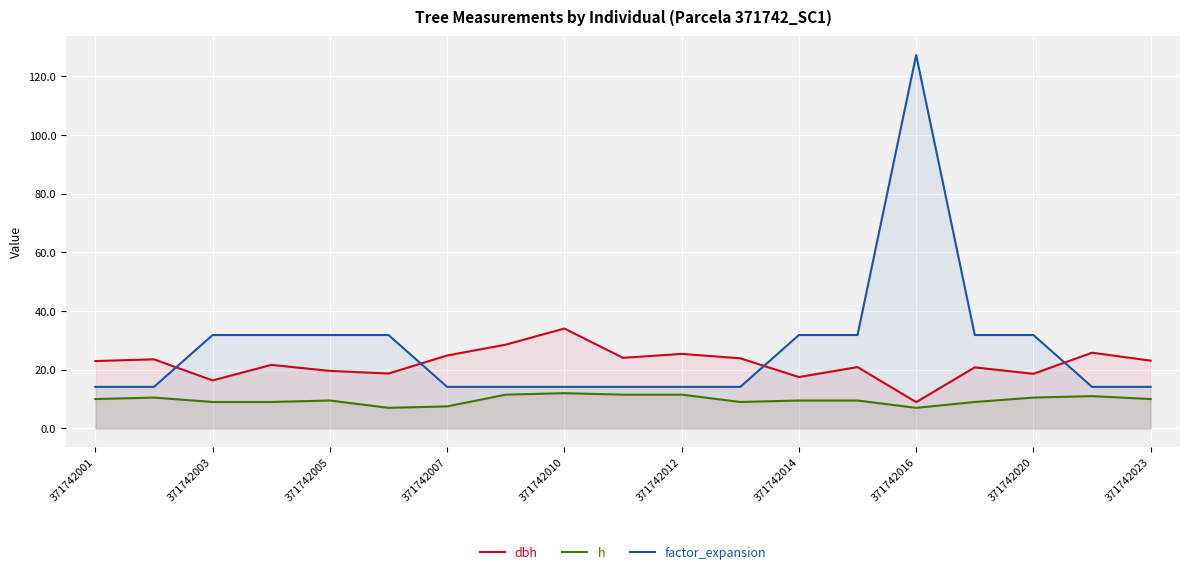

What is the sum of all dbh values?

419.2